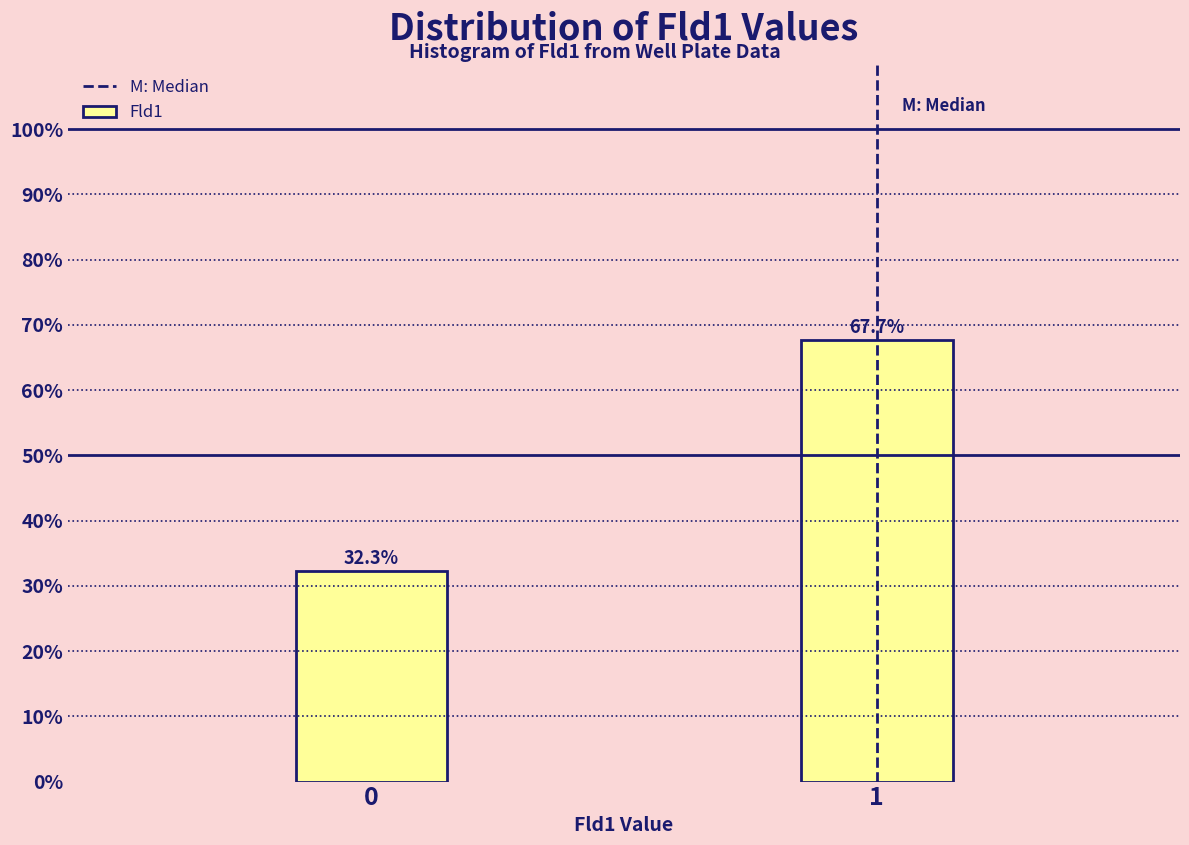

Reading left to right, extract all data points from this chart.

32.3	67.7